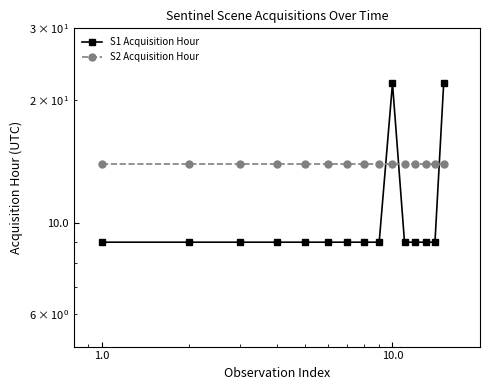

Reading right to left, list all the values displayed in this chart.

S1 Acquisition Hour: 22	9	9	9	9	22	9	9	9	9	9	9	9	9	9
S2 Acquisition Hour: 14	14	14	14	14	14	14	14	14	14	14	14	14	14	14